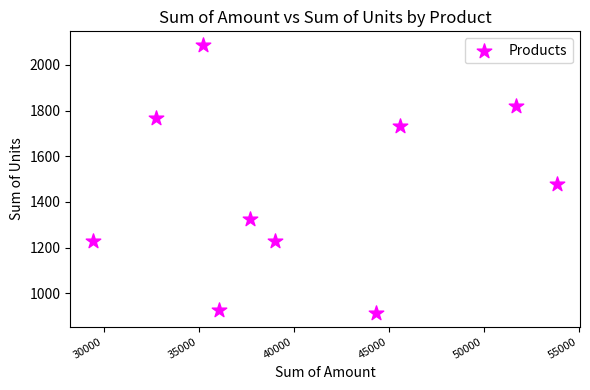

What is the range of Y values (max minus min)?

1176